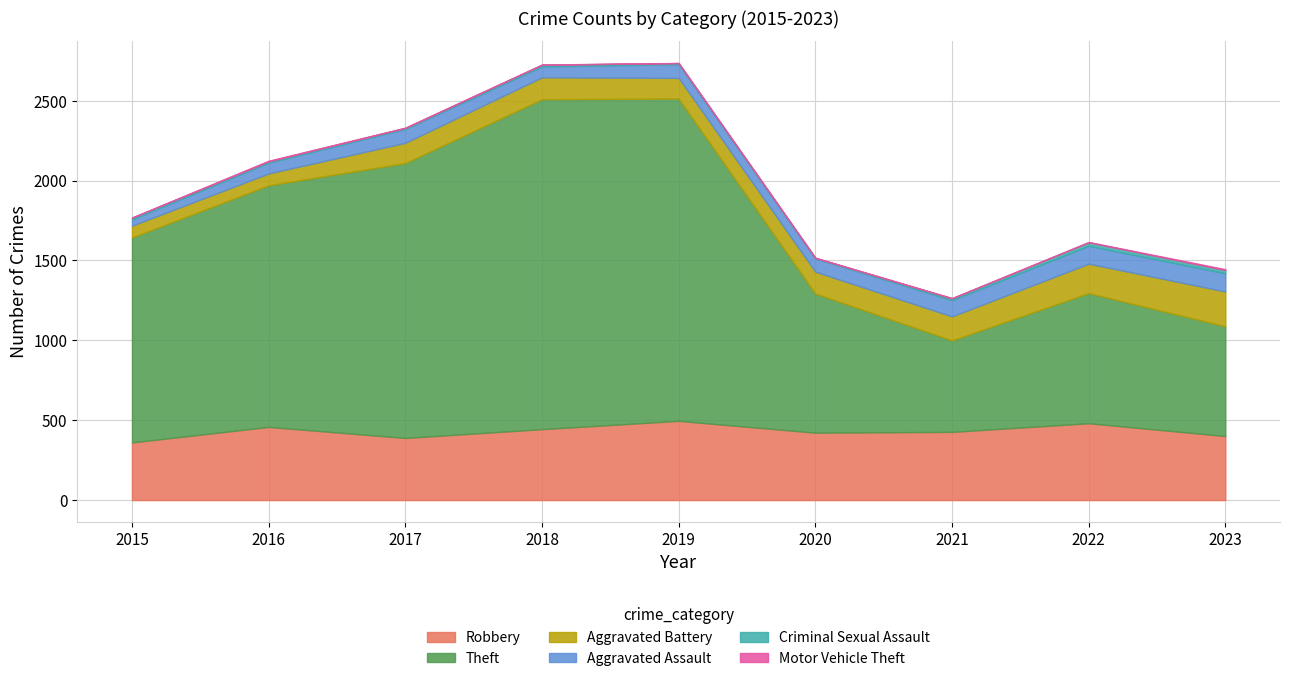

Which series has the largest range (max minus min)?

Theft